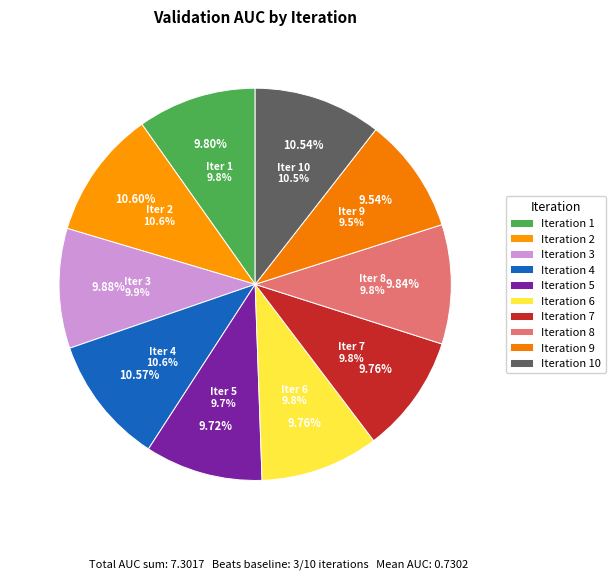

To the nearest percent, what is the average slice percentage?

10%